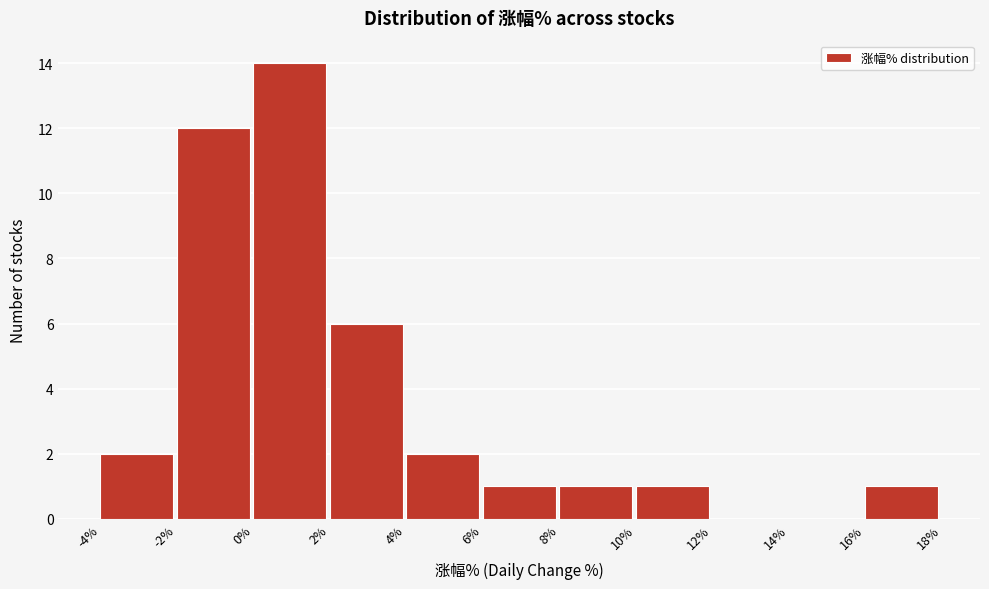

How tall is the bar that spans 0% to 2% on the x-axis? The values are not printed on the chart, so give them approximately, as read against the axis.

14